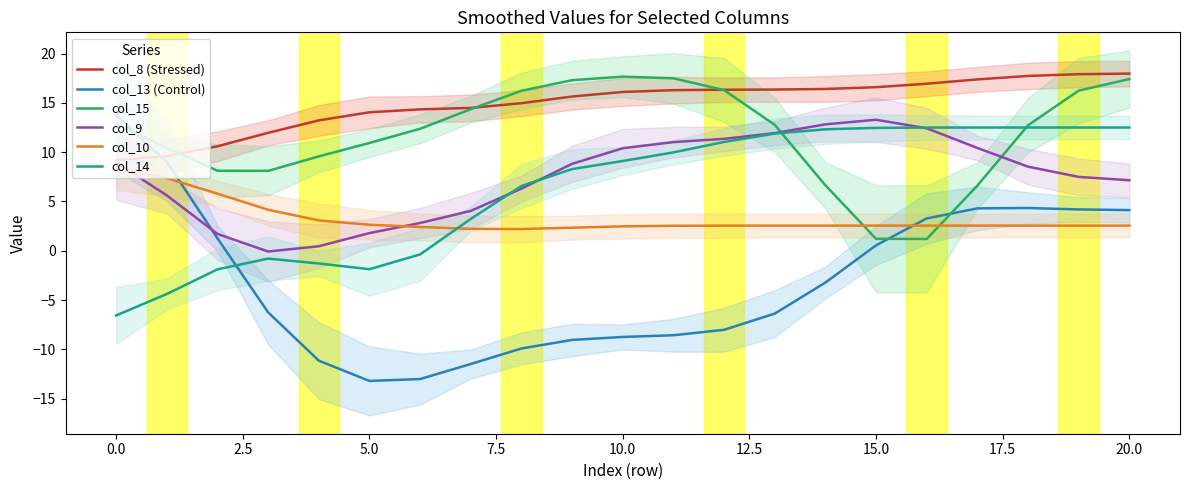

What is the difference between the second highest and second lowest values in the col_14 series?

16.9